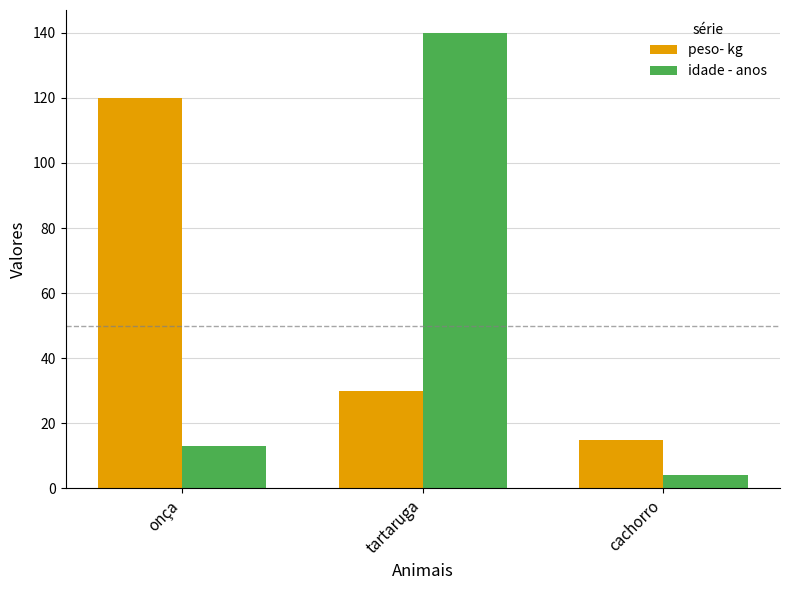

The value of idade - anos at cachorro is 4. True or false?

True